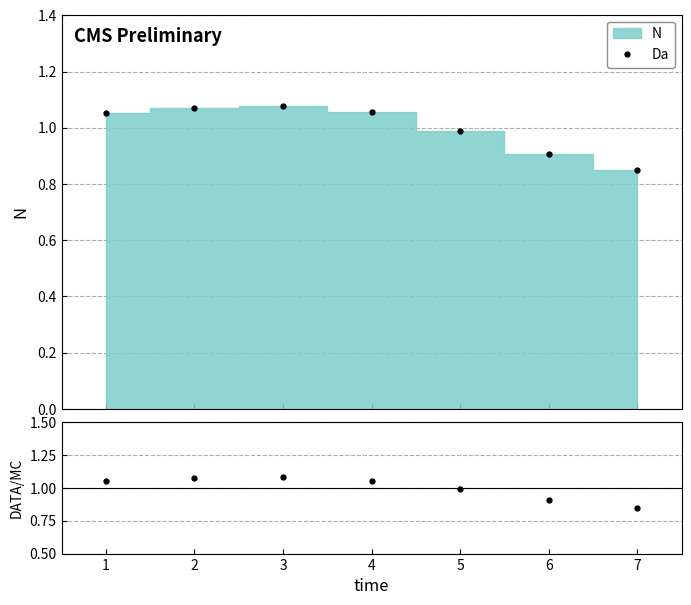

List the series in order of their peak value, lowest first.

Da, N / baseline